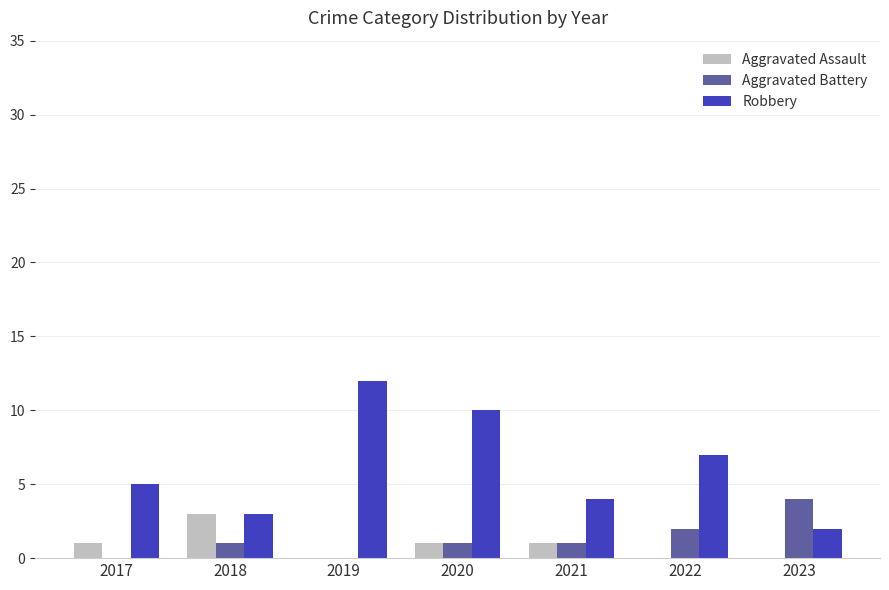

Are the bars grouped side by side (vs. stacked)?

Yes